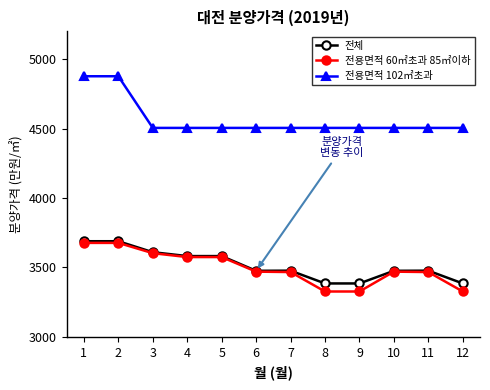

True or false: 전용면적 102㎡초과 and 전용면적 60㎡초과 85㎡이하 cross at least once.

False